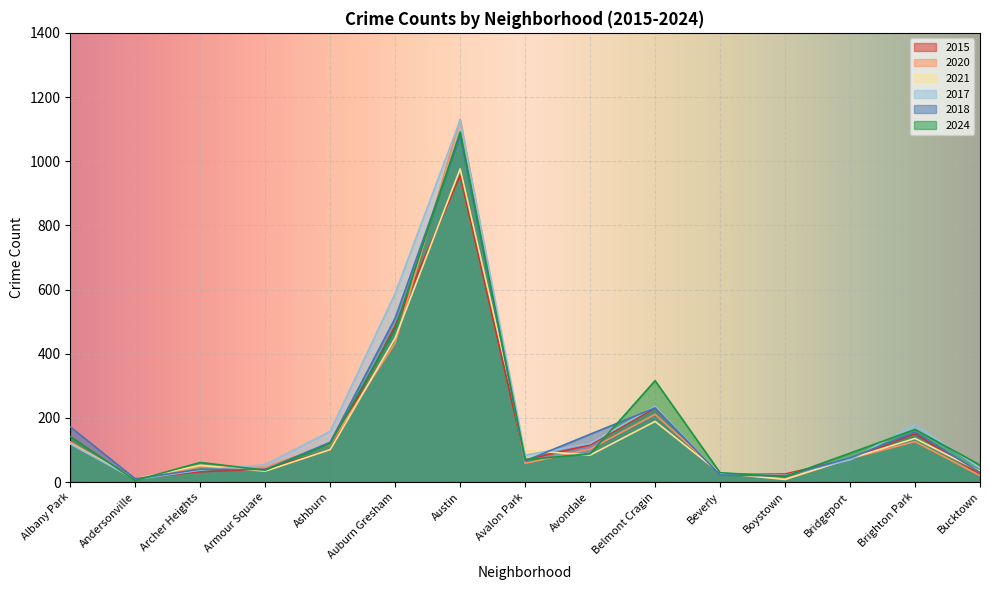

What are all the series names shown in the legend?

2015, 2020, 2021, 2017, 2018, 2024